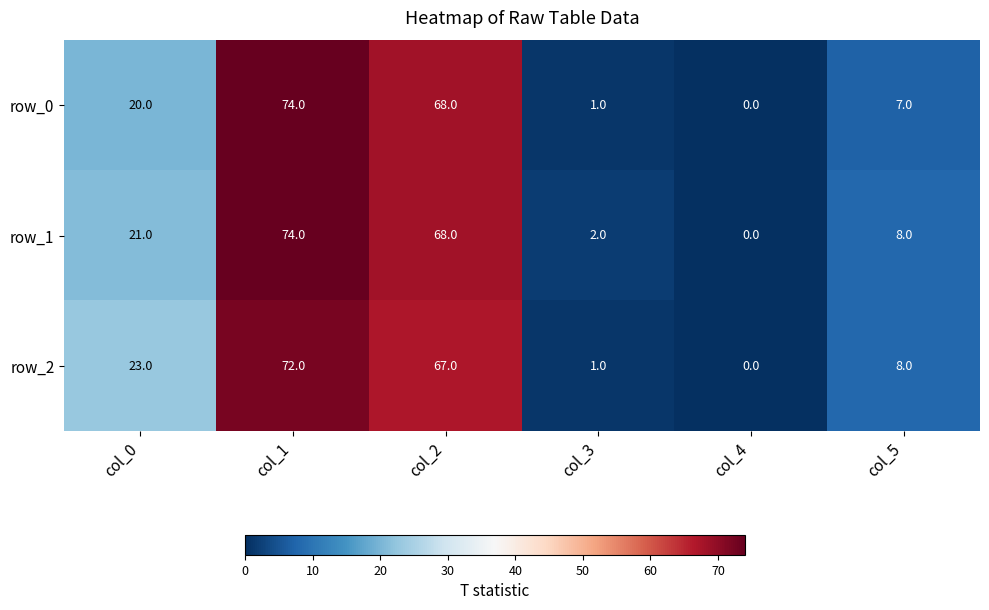

What is the spread (max minus min) of values at col_2?

1